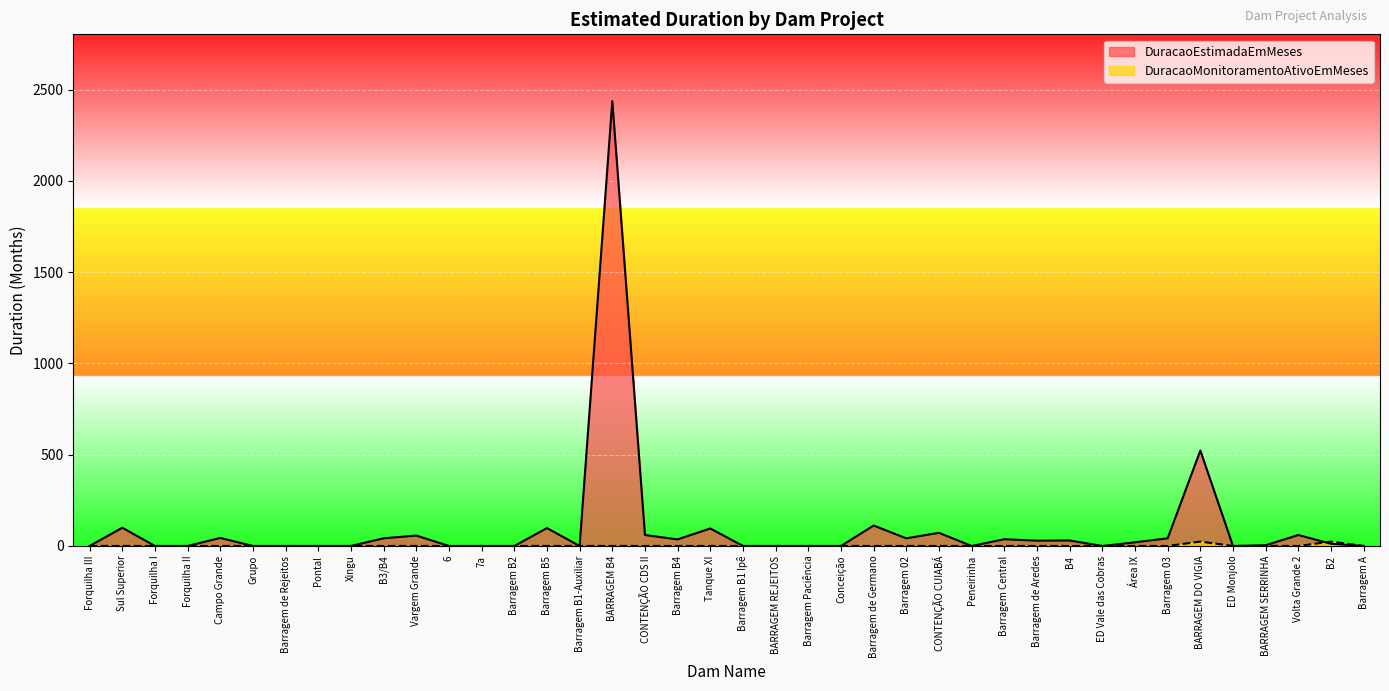

How many categories are shown in the chart?

40